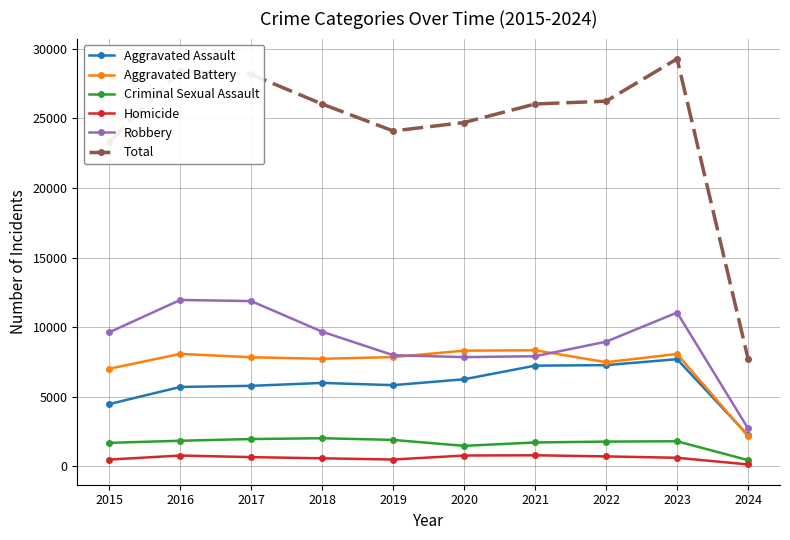

Is it true that Aggravated Assault equals 5712 at 2016?

True